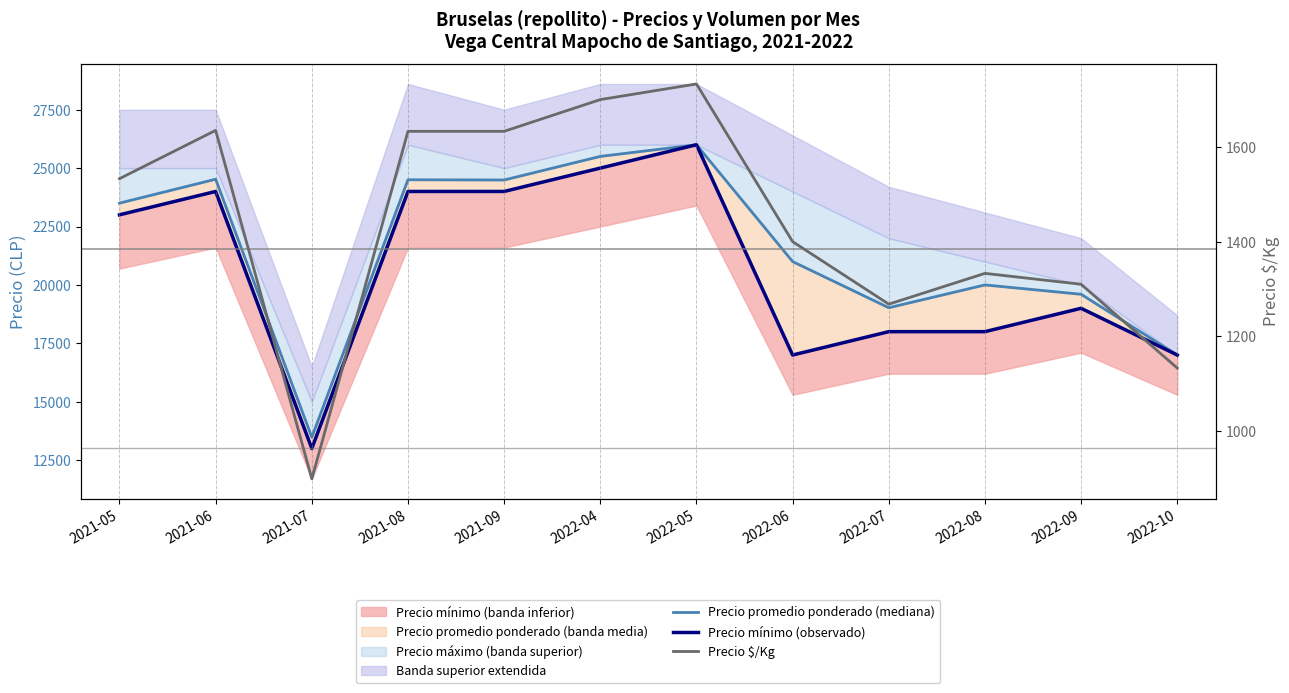

Reading left to right, transcribe all the data shown in this chart.

Precio promedio ponderado (mediana): 23500	24524	13480	24500	24490	25500	26000	21000	19023	20000	19600	17000
Precio mínimo (observado): 23000	24000	13000	24000	24000	25000	26000	17000	18000	18000	19000	17000
Precio $/Kg: 1533	1635	899	1633	1633	1700	1733	1400	1268	1333	1310	1133